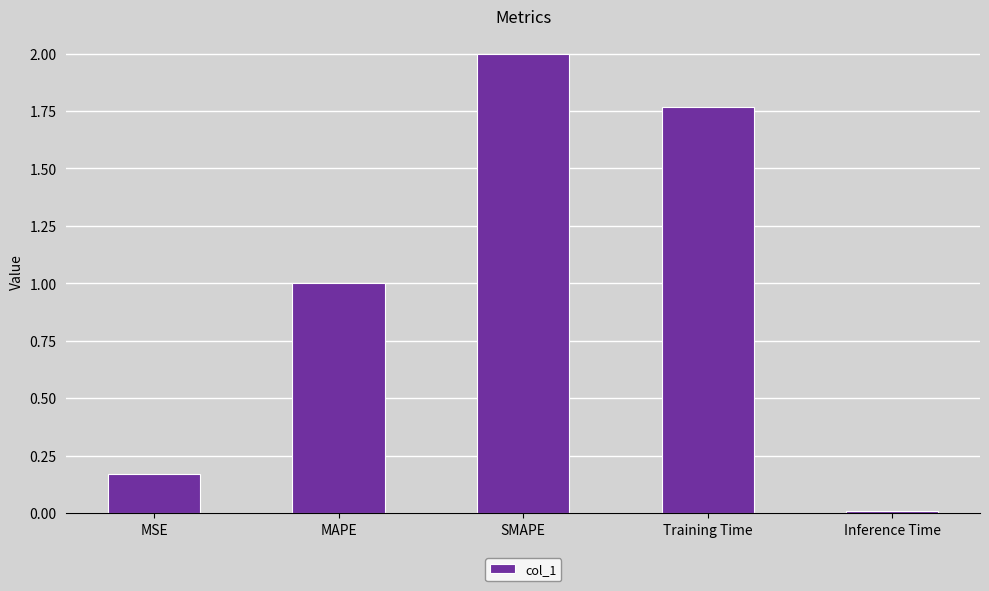

Between SMAPE and MAPE, which is larger?

SMAPE